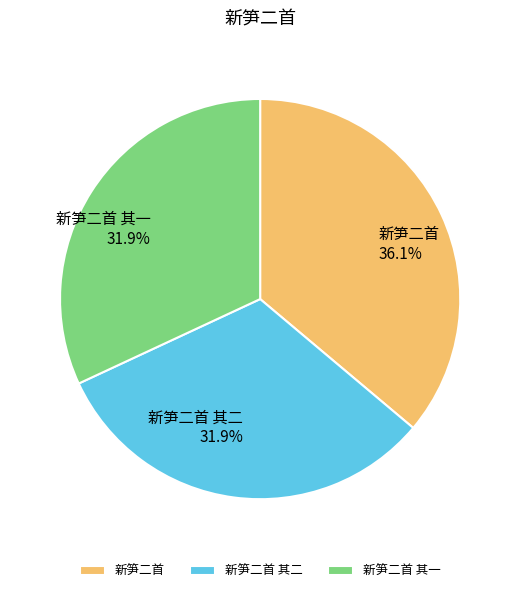

Which slice is the largest?

新笋二首